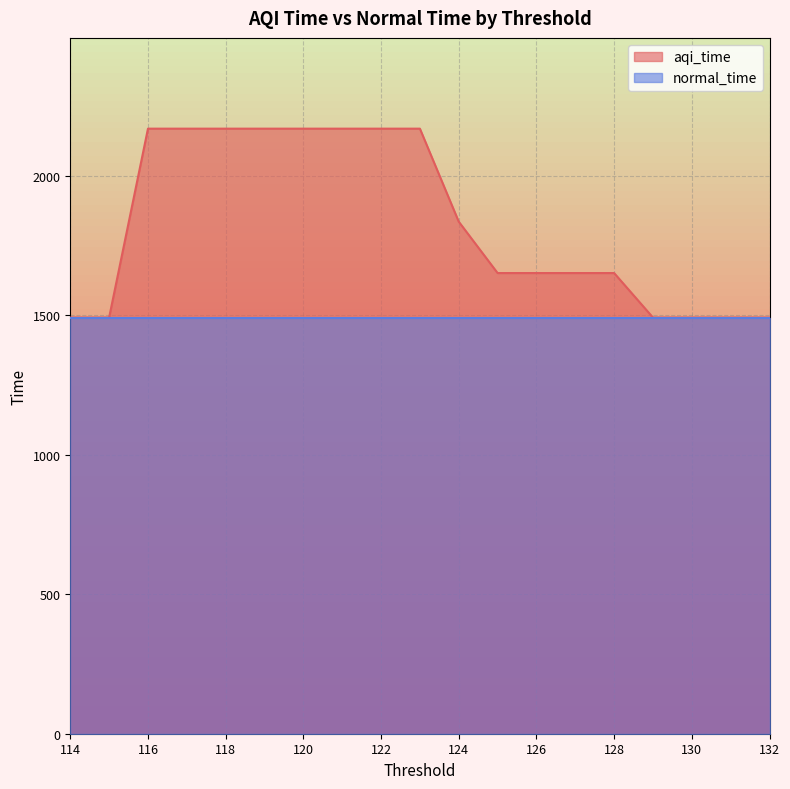

What is the maximum value shown in the chart?

2169.5